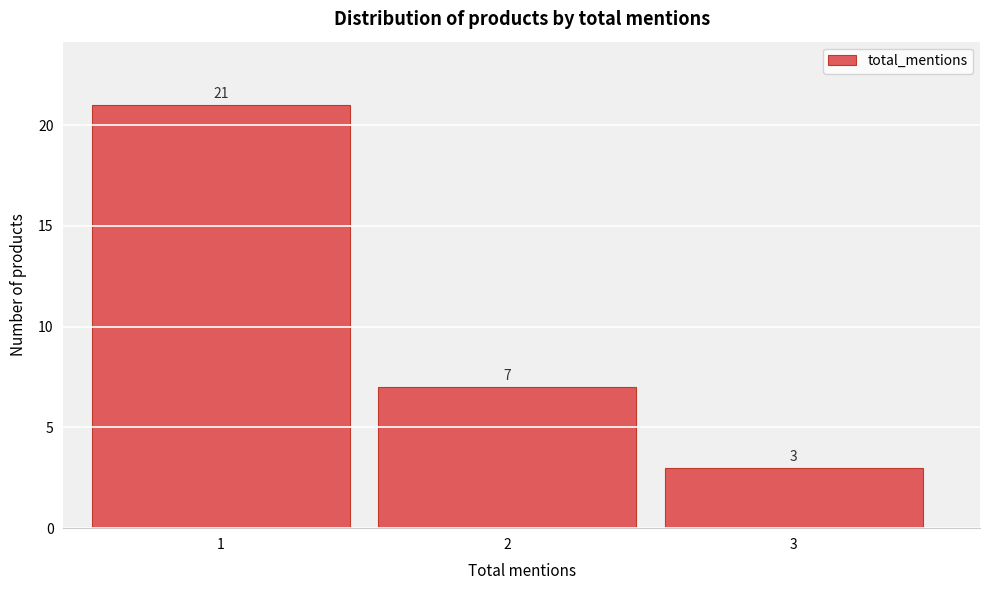

Reading left to right, transcribe all the data shown in this chart.

21	7	3